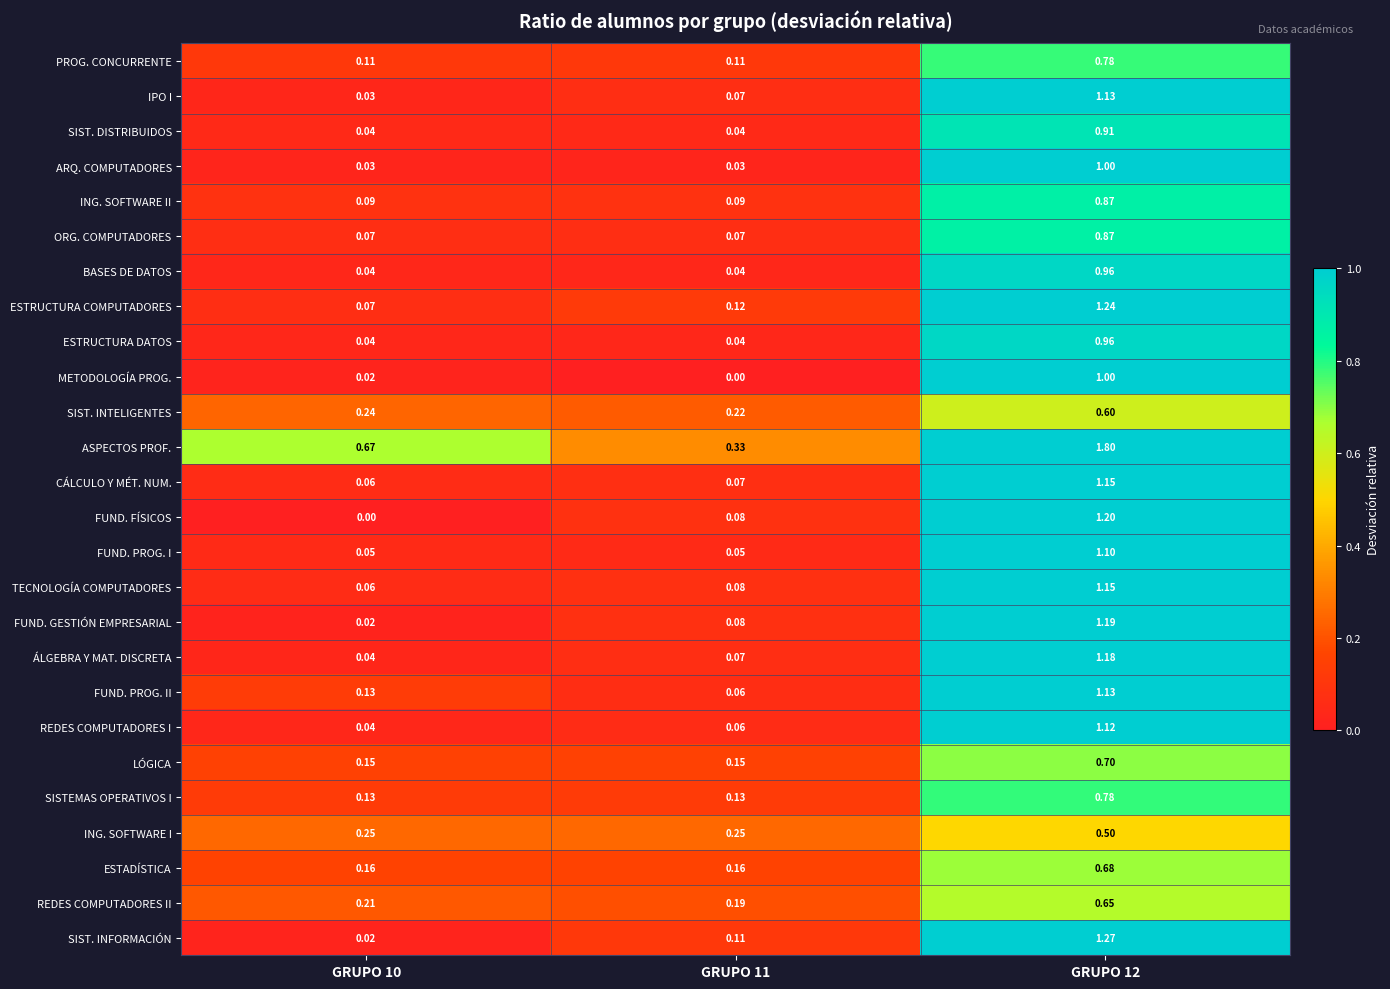

Is the value of ING. SOFTWARE I at GRUPO 12 greater than the value of ESTADÍSTICA at GRUPO 12?

No